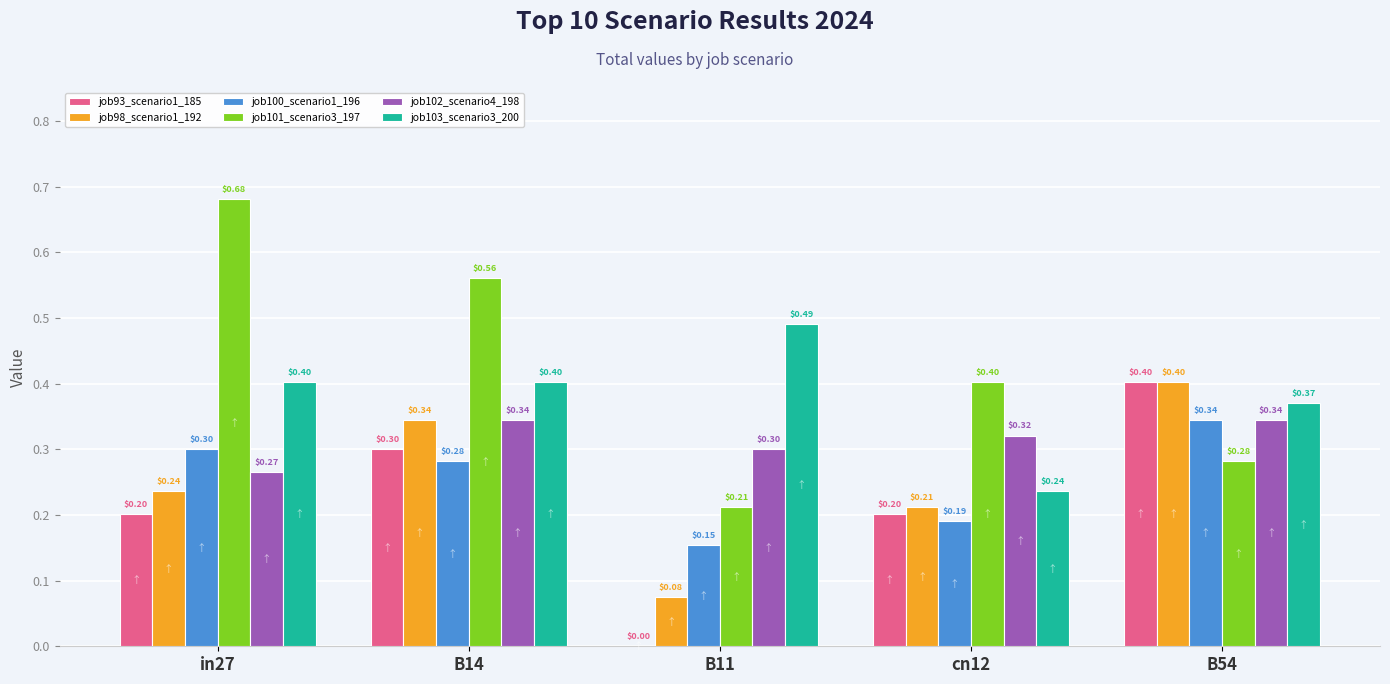

At which category is the sum across all series the highest?

B14